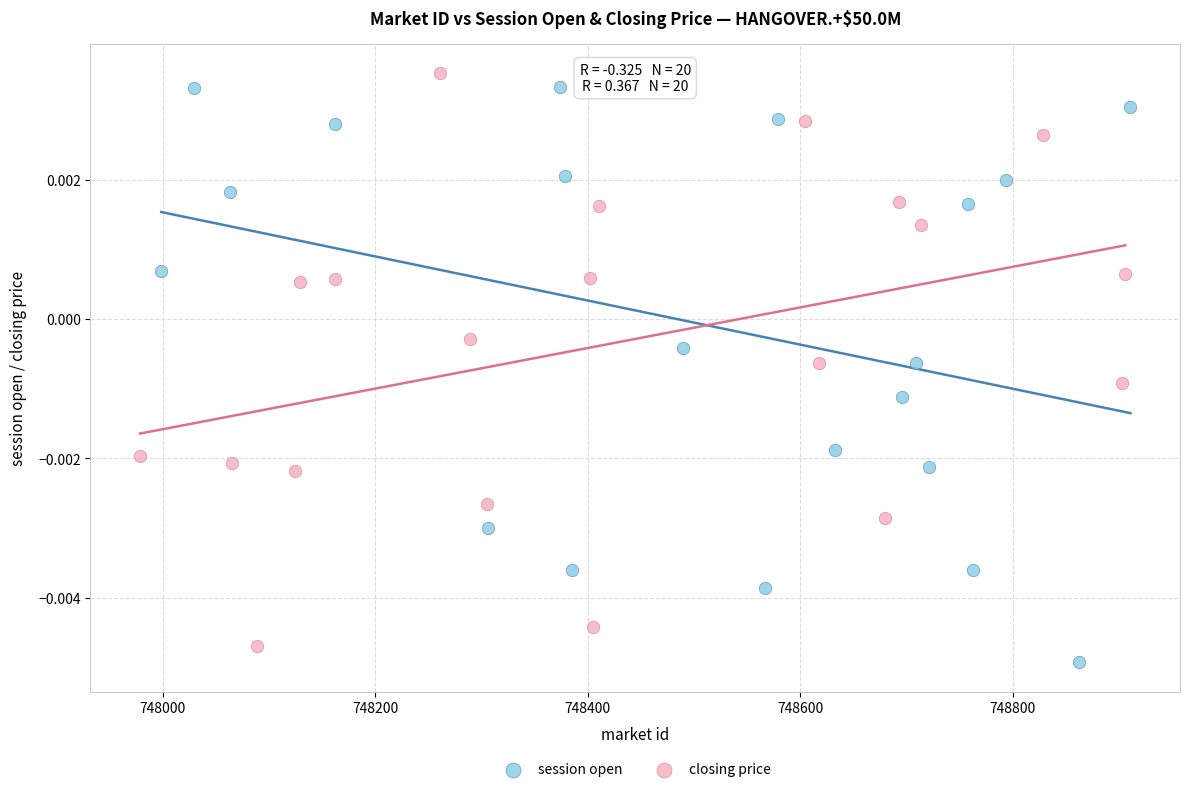

Which series contains the highest Y value?

closing price